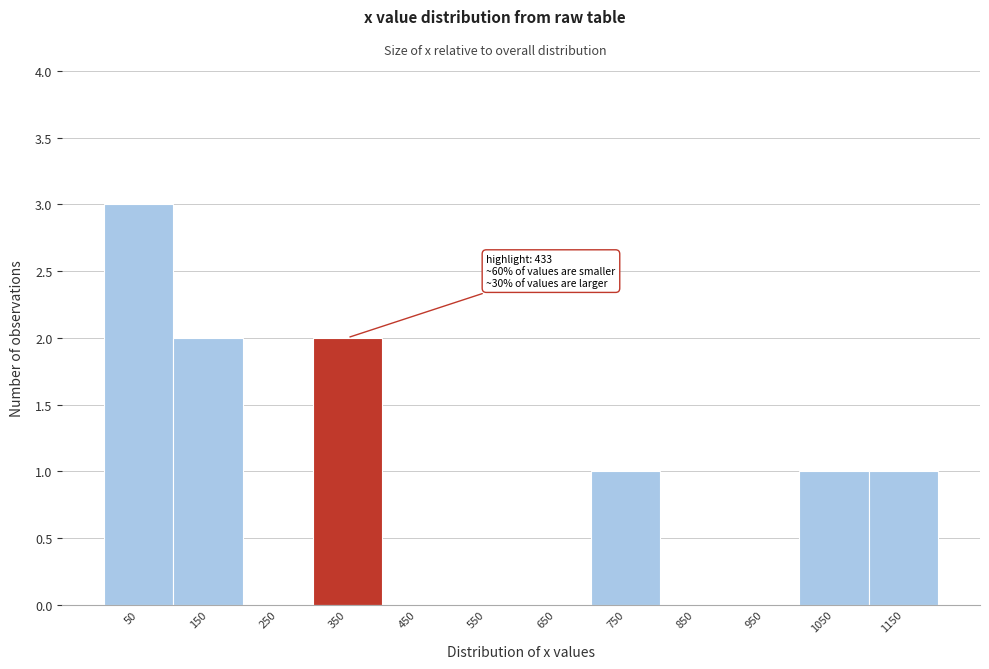

Reading left to right, extract all data points from this chart.

50=3	150=2	250=0	350=2	450=0	550=0	650=0	750=1	850=0	950=0	1050=1	1150=1